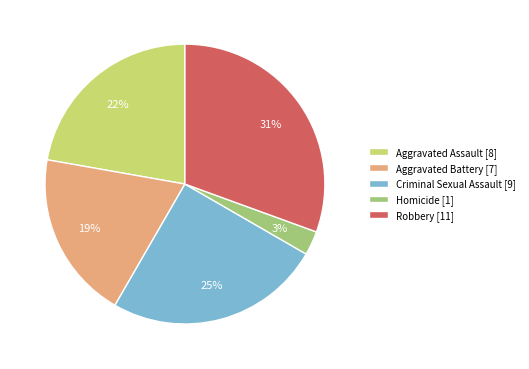

What percentage is the Criminal Sexual Assault slice, to the nearest percent?

25%